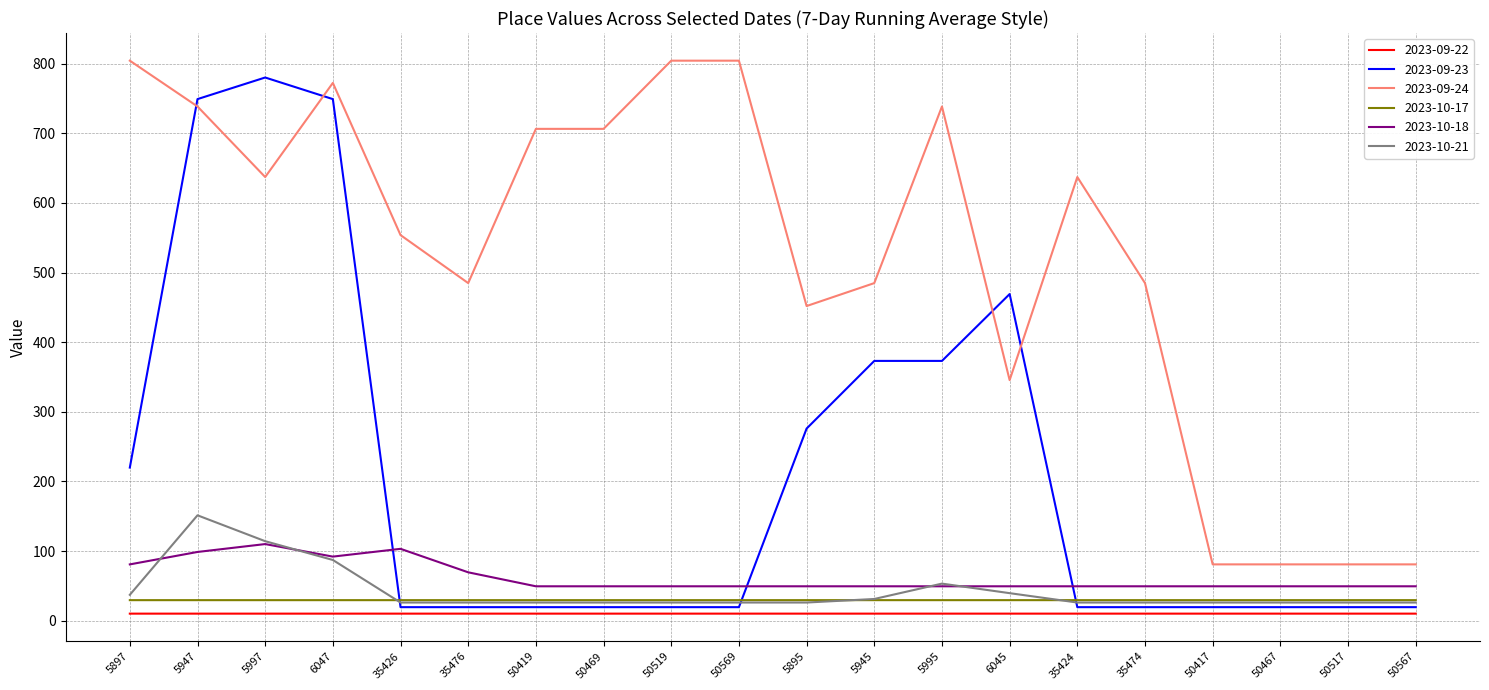

Which series has the widest spread of values?

2023-09-23